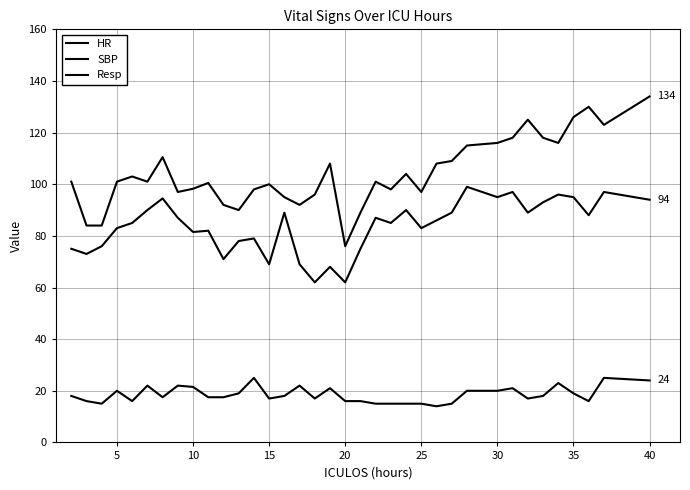

Does the chart display data point markers on the line(s)?

No